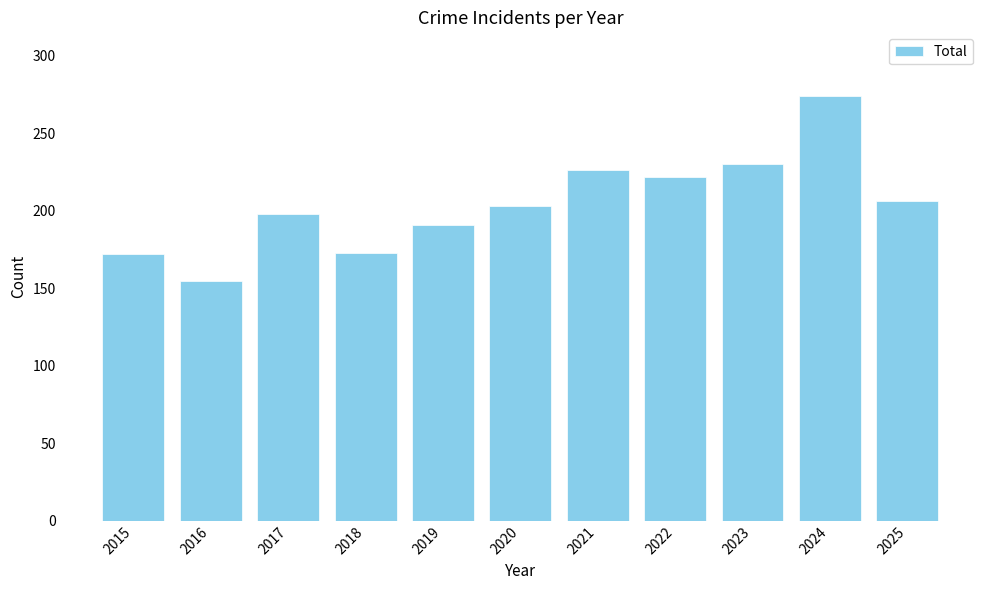

What value does the data have at 2015, to the nearest 10?

170